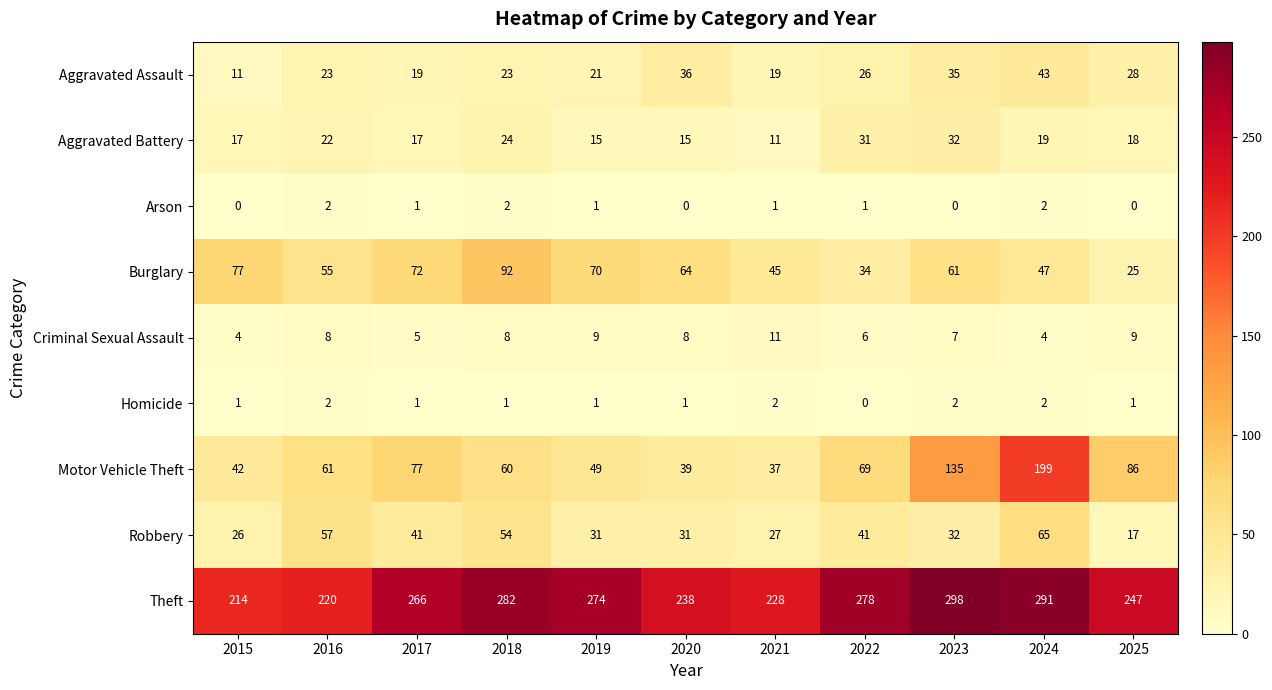

At which label is Aggravated Assault closest to 27?

2022